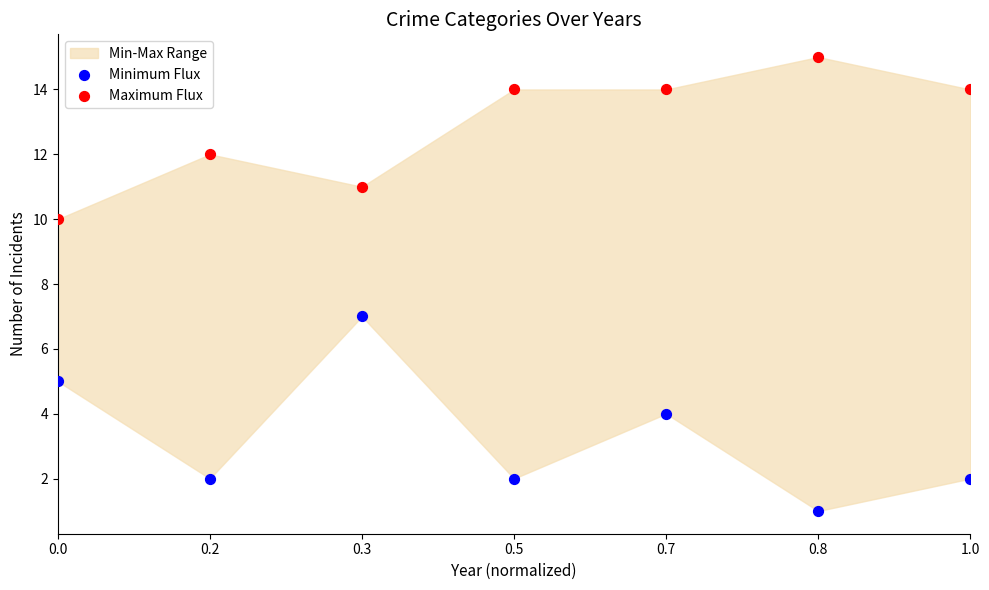

Which series reaches the maximum Y coordinate?

Maximum Flux